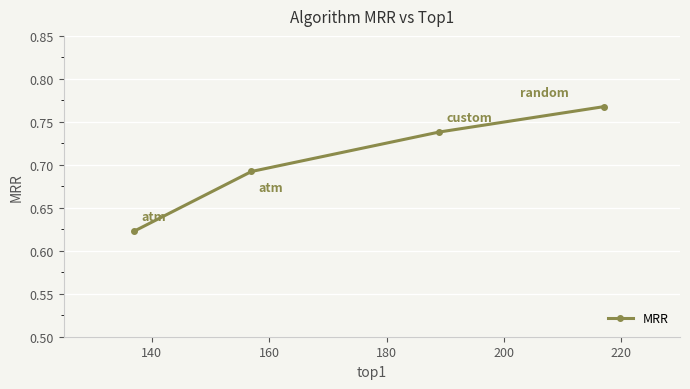

What is the sum of all values?

2.8